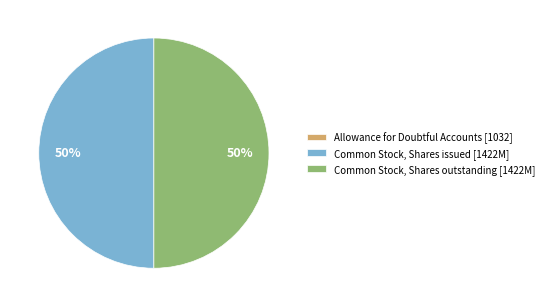

The Common Stock, Shares issued [1422M] slice represents 62% of the pie. True or false?

False